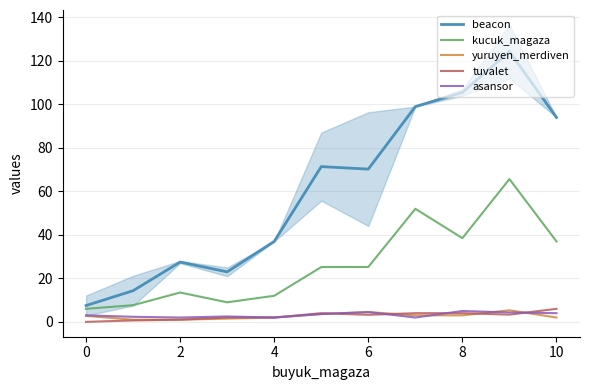

What are all the series names shown in the legend?

beacon, kucuk_magaza, yuruyen_merdiven, tuvalet, asansor